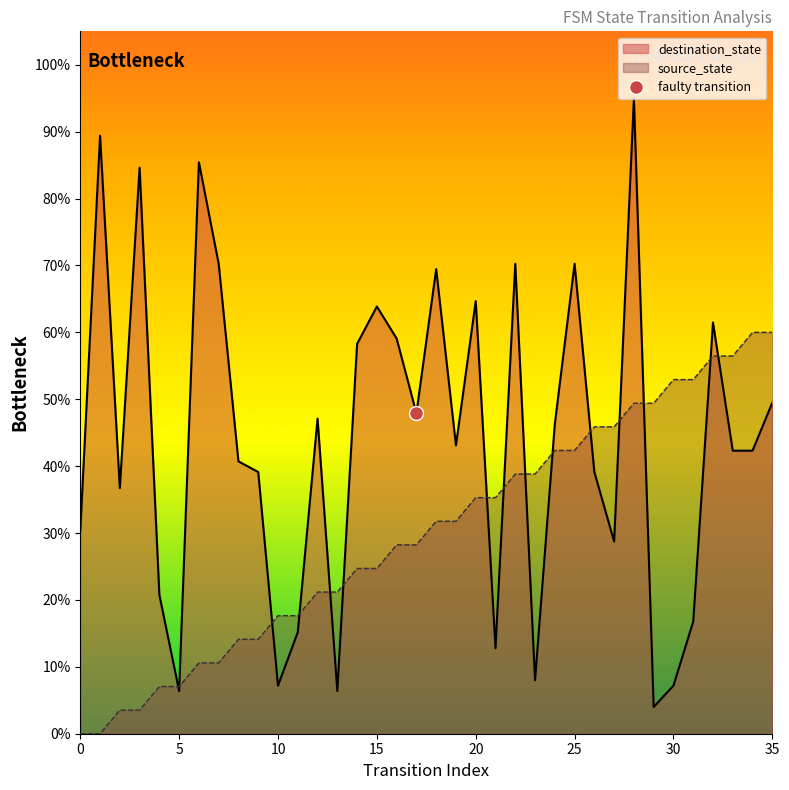

Count the number of categories in the chart.

36